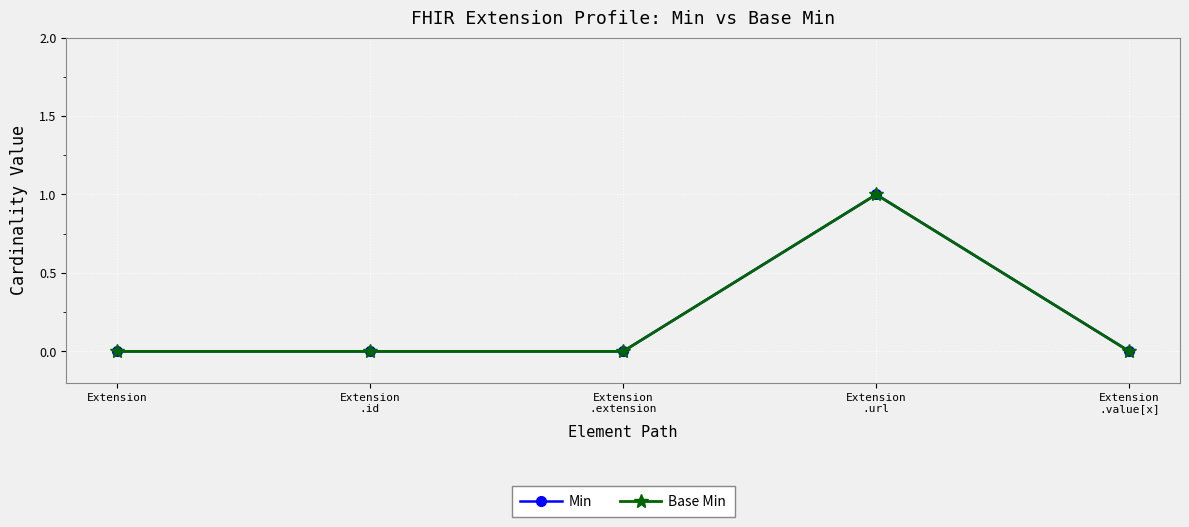

How many interior local peaks does the Base Min series have?

1